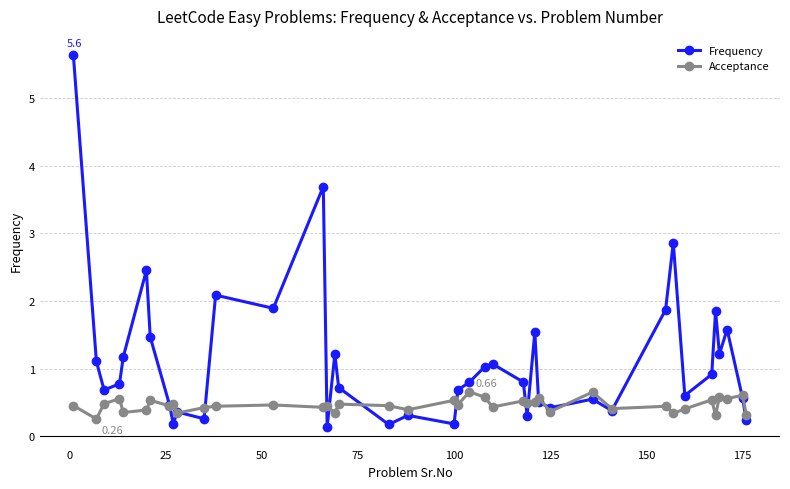

Which series has the largest range (max minus min)?

Frequency